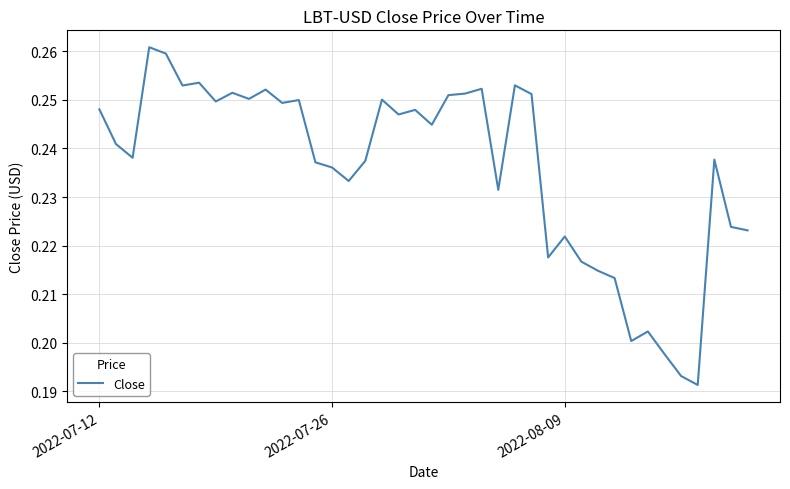

Does the chart have visible grid lines?

Yes